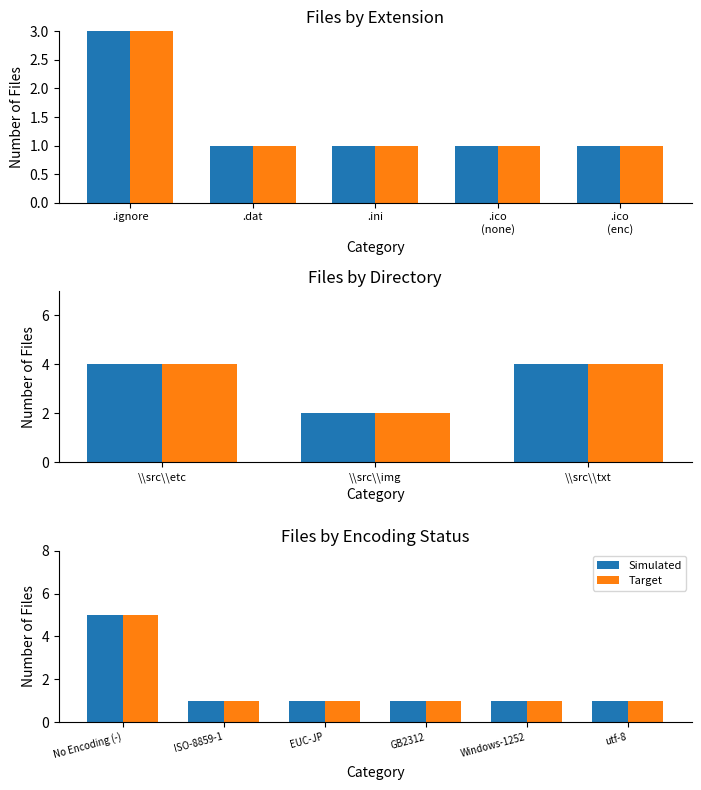

Reading left to right, extract all data points from this chart.

Simulated: 5	1	1	1	1	1
Target: 5	1	1	1	1	1